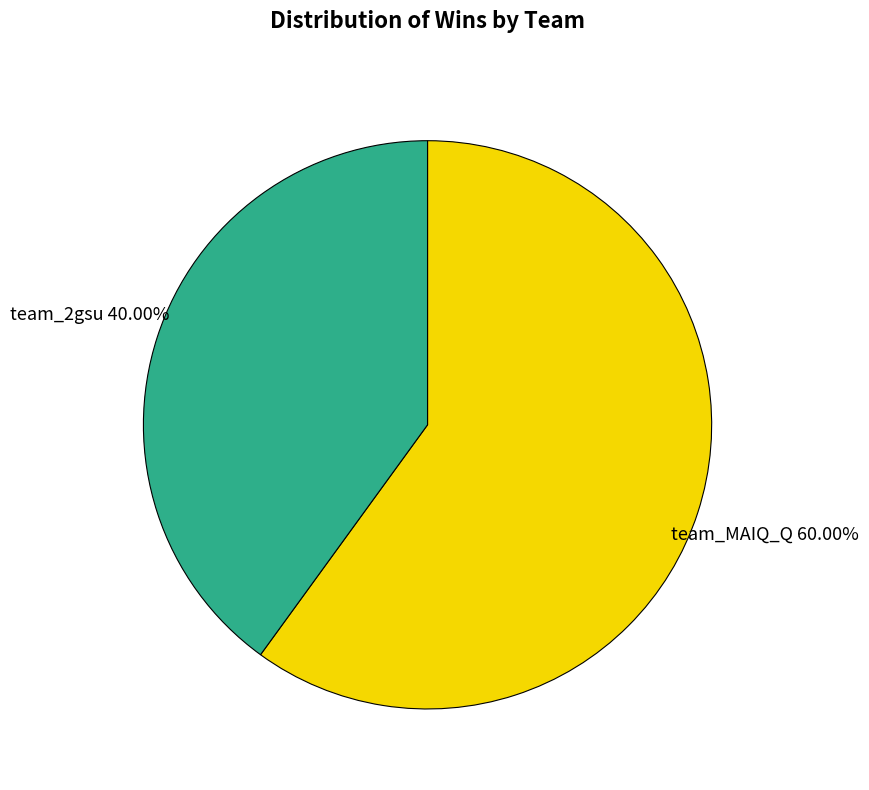

To the nearest percent, what is the difference between the team_2gsu and team_MAIQ_Q slice percentages?

20%